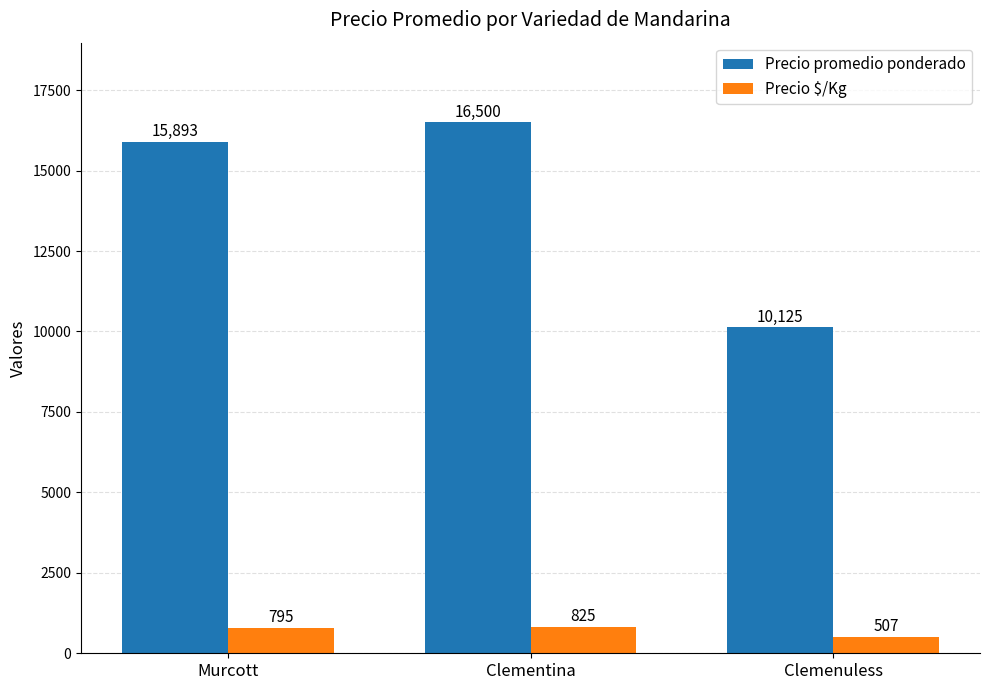

What is the minimum value shown in the chart?

507